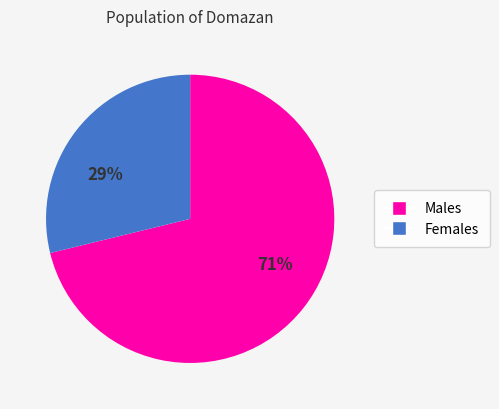

Does any single category account for the majority?

Yes